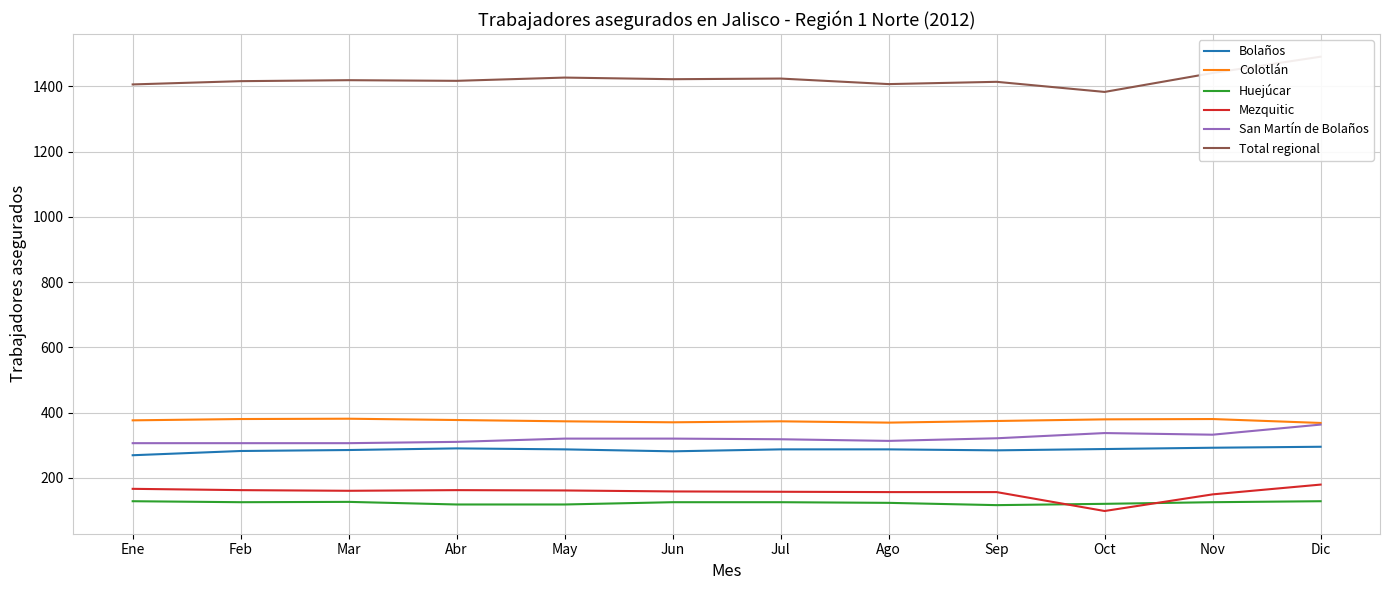

Does the chart have visible grid lines?

Yes